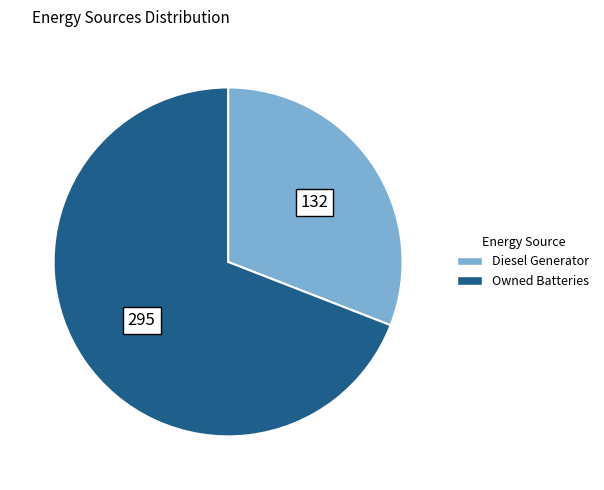

Does any single category account for the majority?

Yes